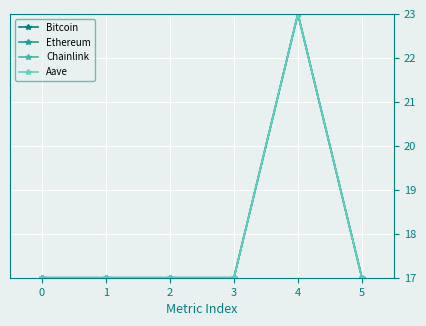

The value of Bitcoin at 0 is 28.7. True or false?

False